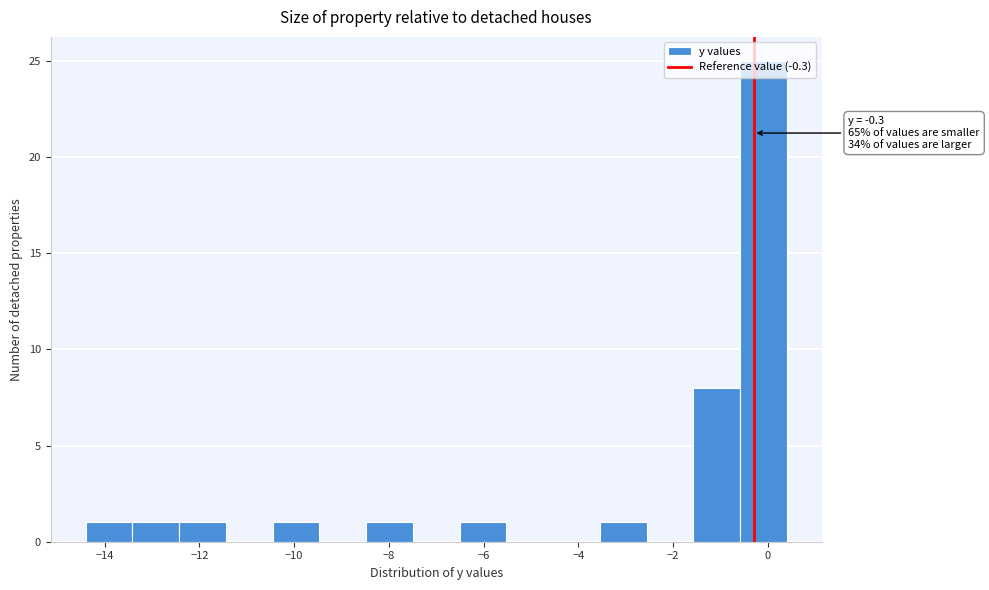

Which range on the x-axis has the tallest bar?

-0.6 to 0.4